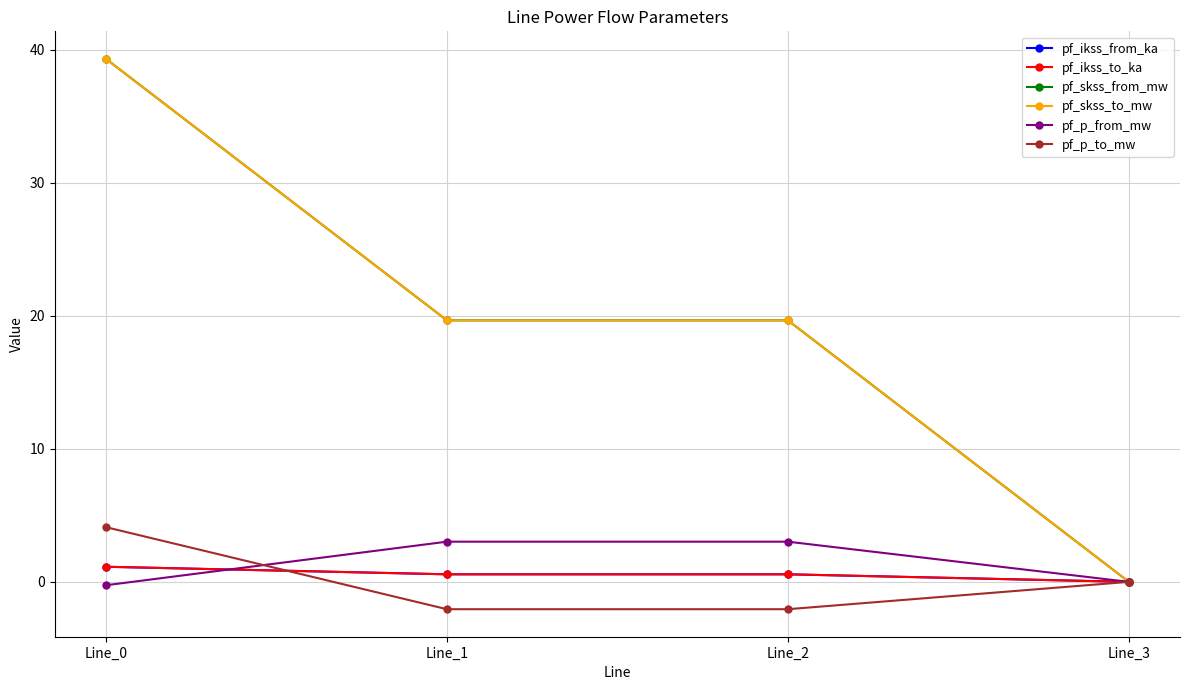

Does the chart have visible grid lines?

Yes